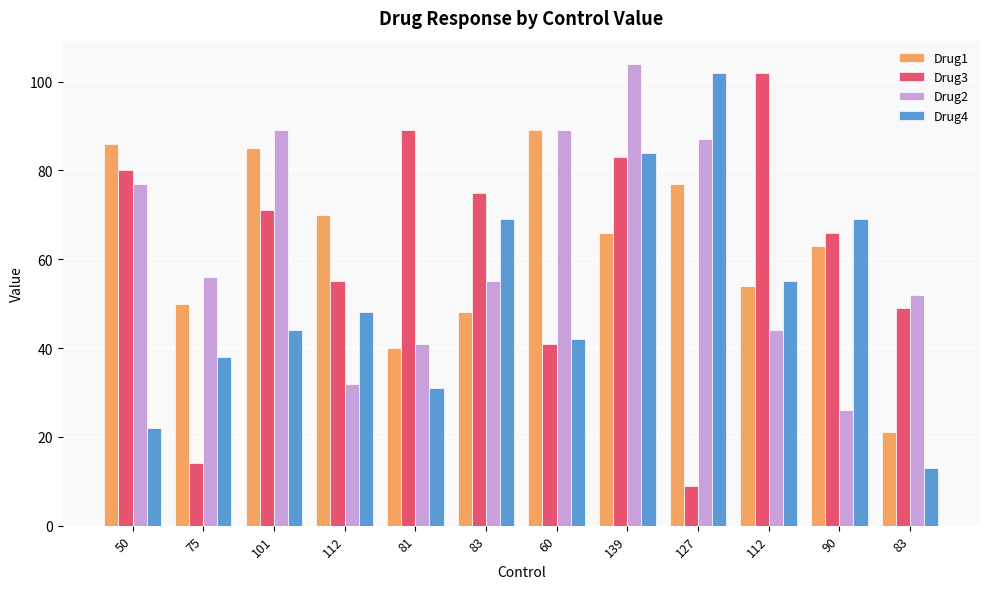

What are all the series names shown in the legend?

Drug1, Drug3, Drug2, Drug4